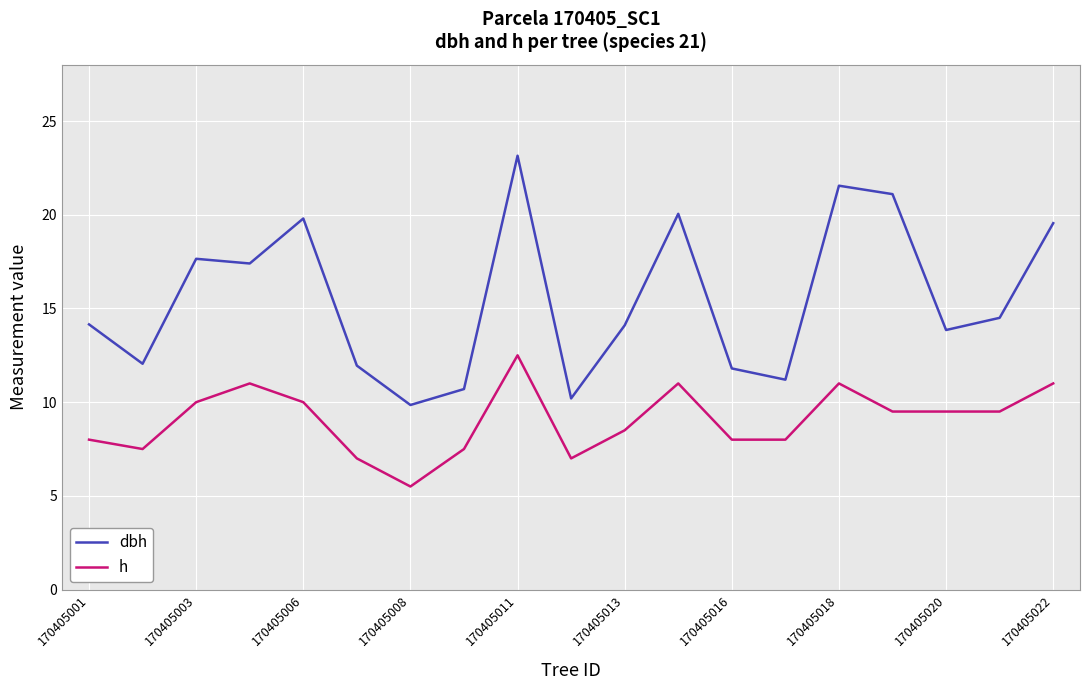

Rank the series by their average value, from lowest to highest.

h, dbh